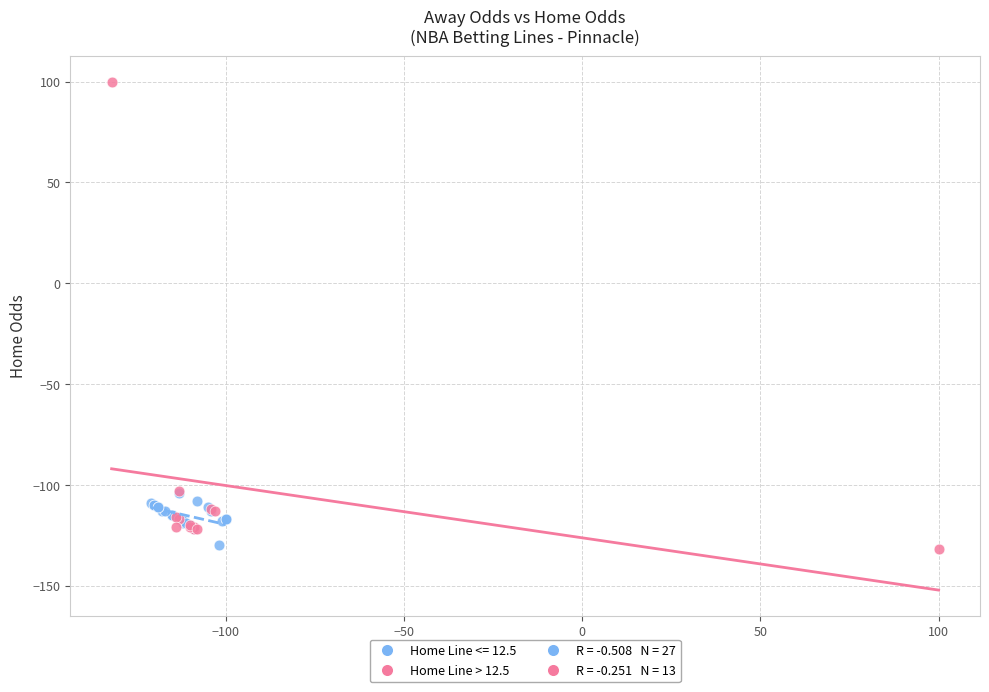

Which series reaches the maximum Y coordinate?

Home Line > 12.5